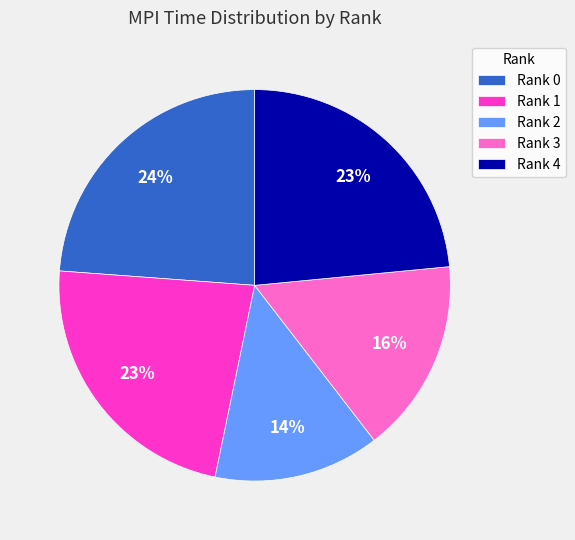

To the nearest percent, what is the difference between the Rank 4 and Rank 3 slice percentages?

7%